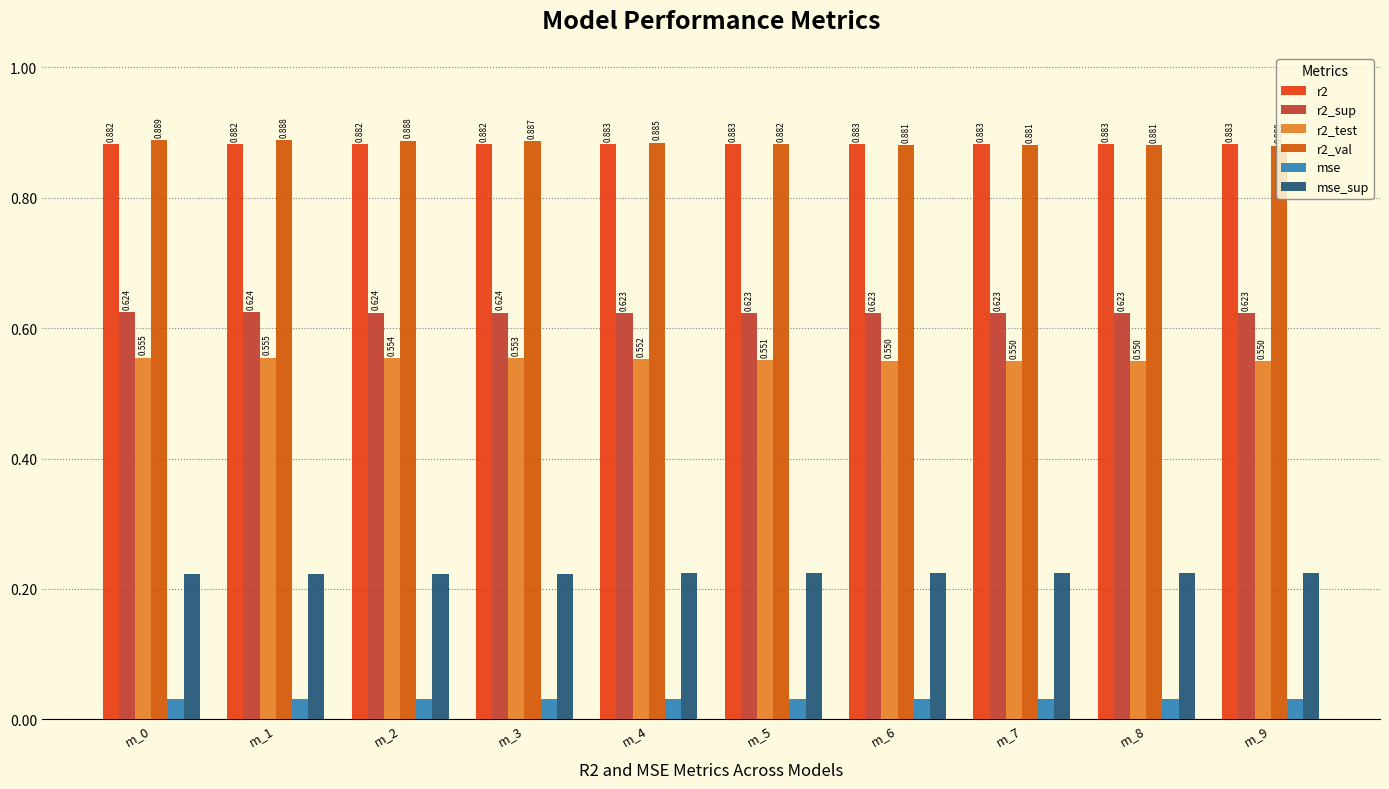

List the labels in order of r2_val value, smallest first.

m_9, m_8, m_7, m_6, m_5, m_4, m_3, m_2, m_1, m_0